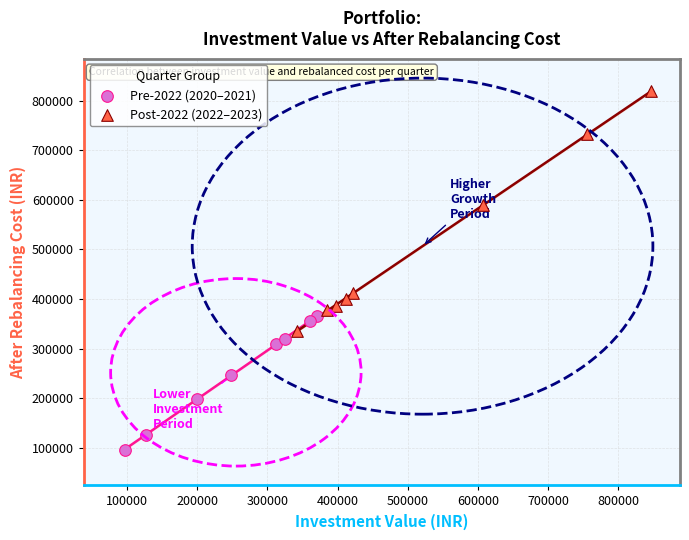

Which series contains the highest Y value?

Post-2022 (2022–2023)